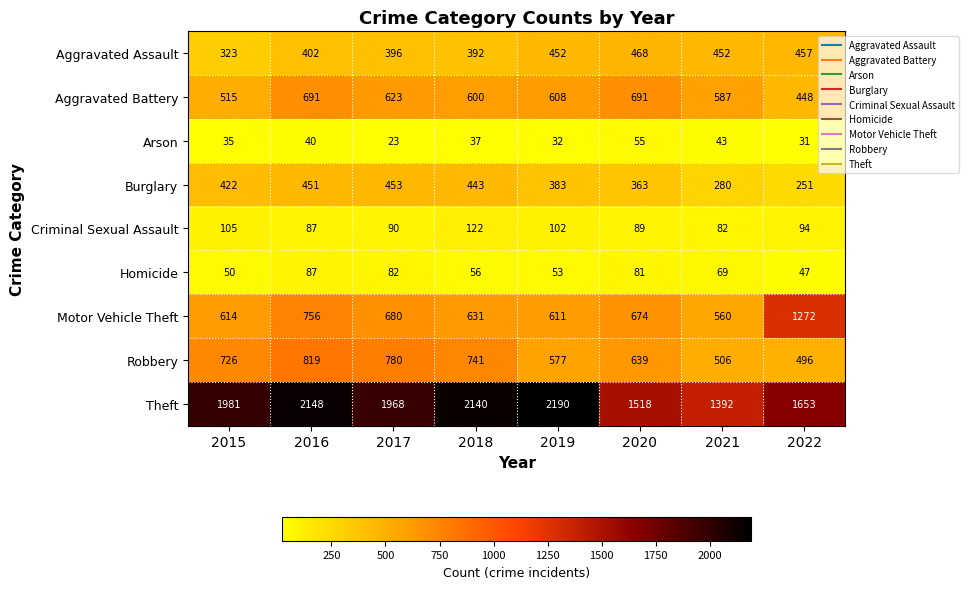

At which label does Aggravated Battery reach its minimum?

2022